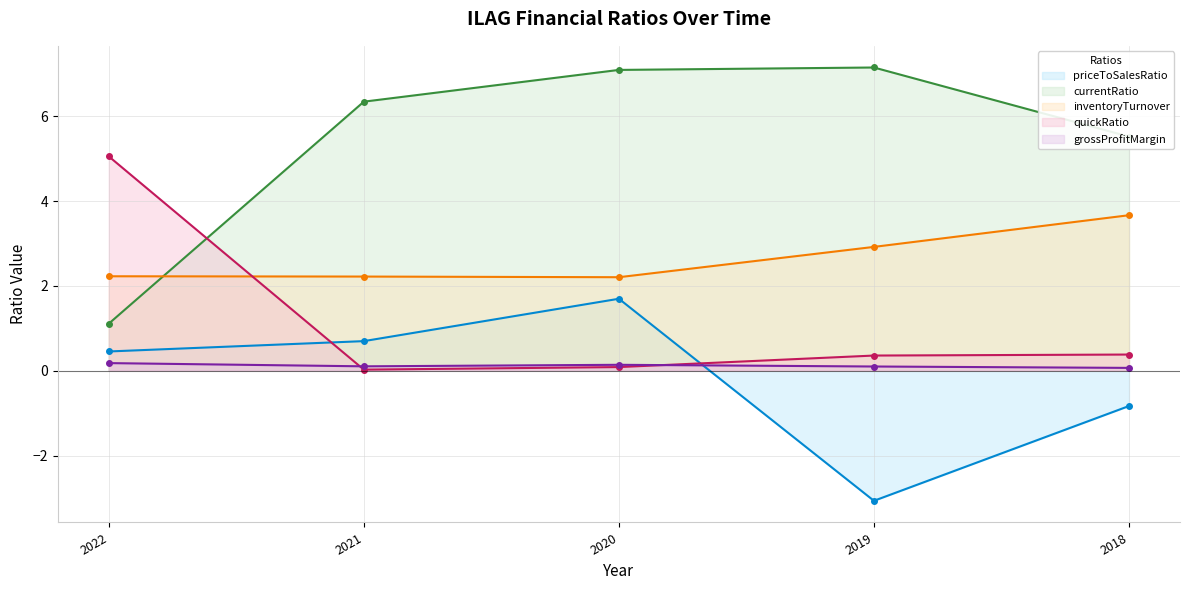

The value of quickRatio at 2019 is 0.1. True or false?

False